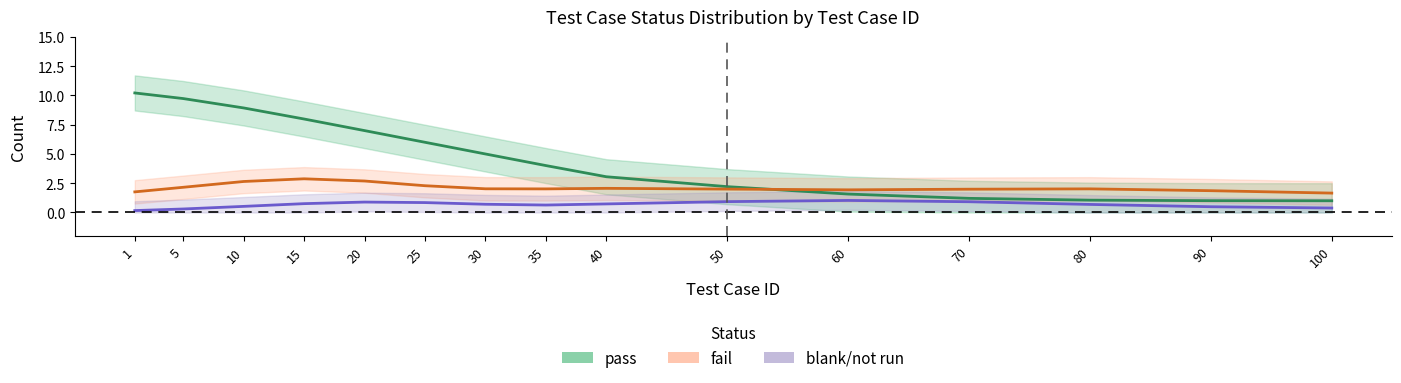

What are all the series names shown in the legend?

pass, fail, blank/not run